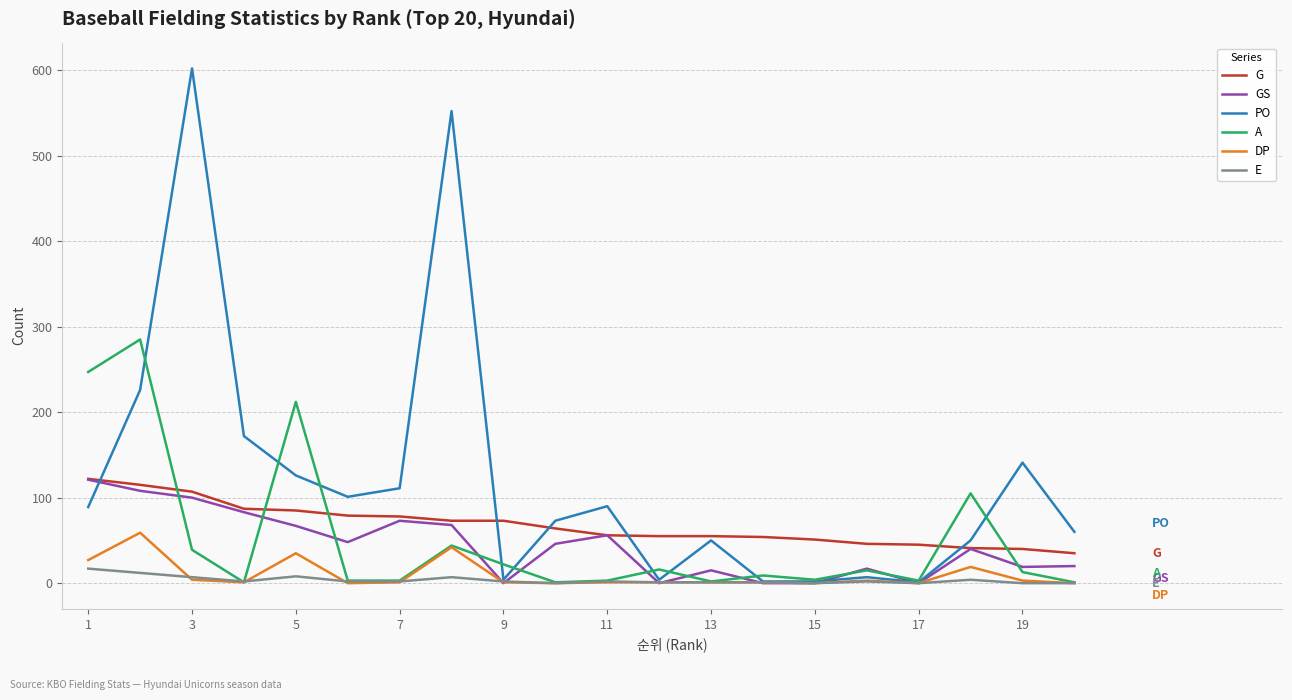

Which series has the largest range (max minus min)?

PO